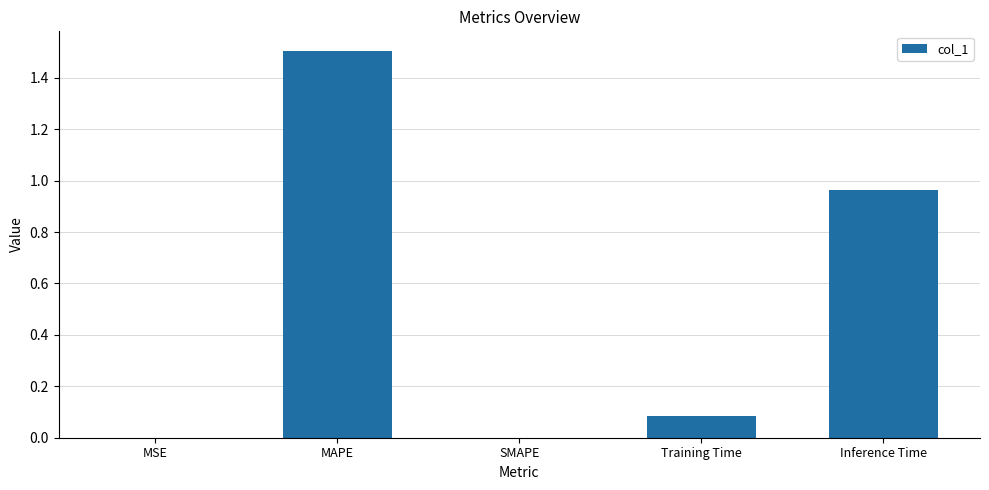

What is the greatest value displayed?

1.5